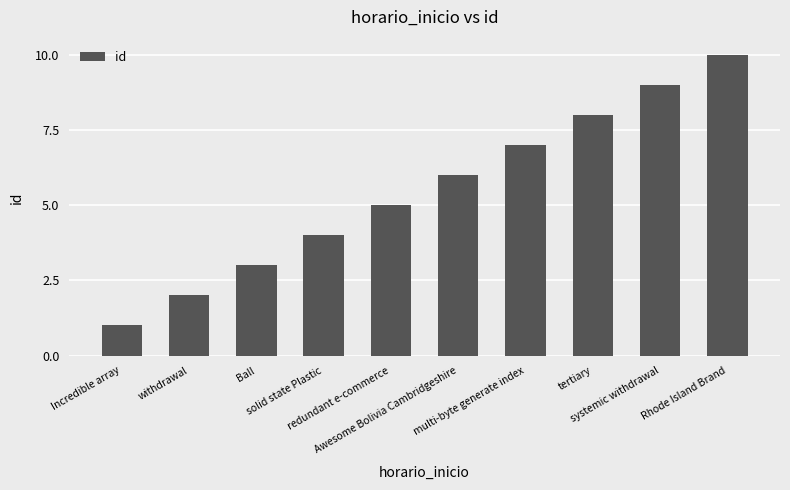

List the labels in order of value, smallest first.

Incredible array, withdrawal, Ball, solid state Plastic, redundant e-commerce, Awesome Bolivia Cambridgeshire, multi-byte generate index, tertiary, systemic withdrawal, Rhode Island Brand